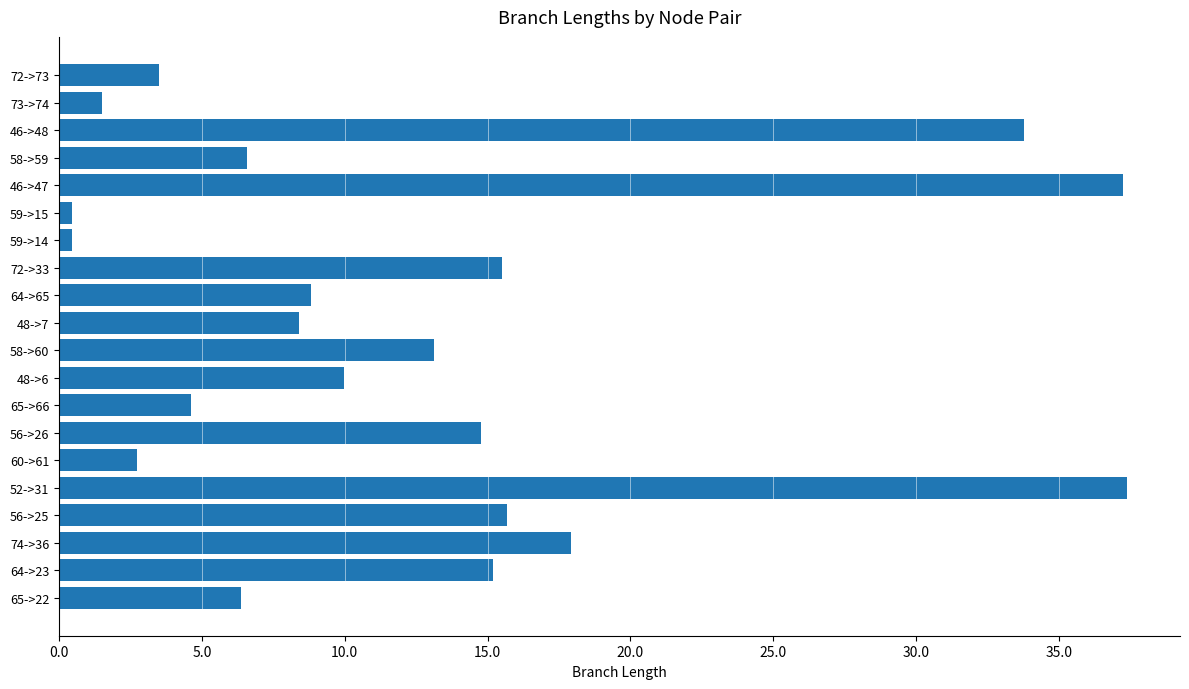

What is the maximum value shown in the chart?

37.4